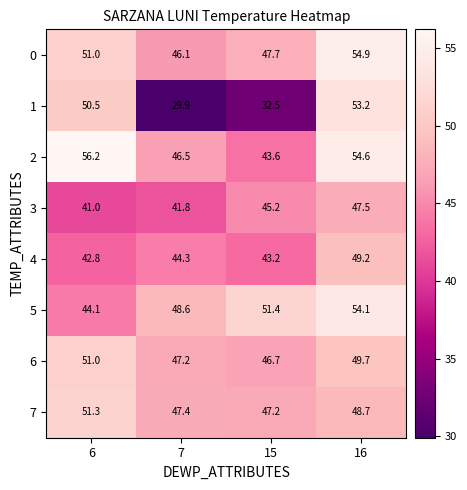

Is it true that 0 equals 93.2 at 16?

False